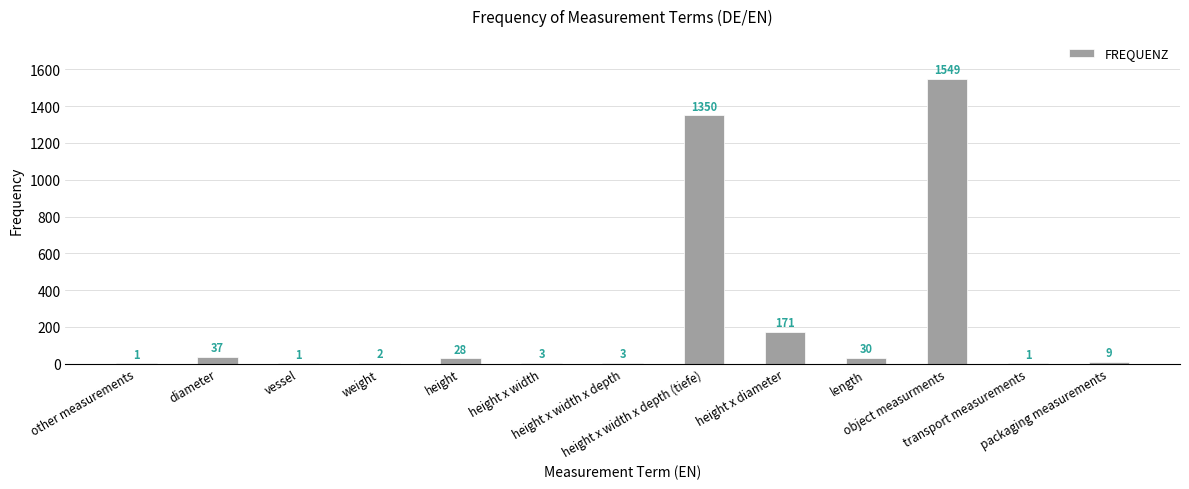

What is the greatest value displayed?

1549